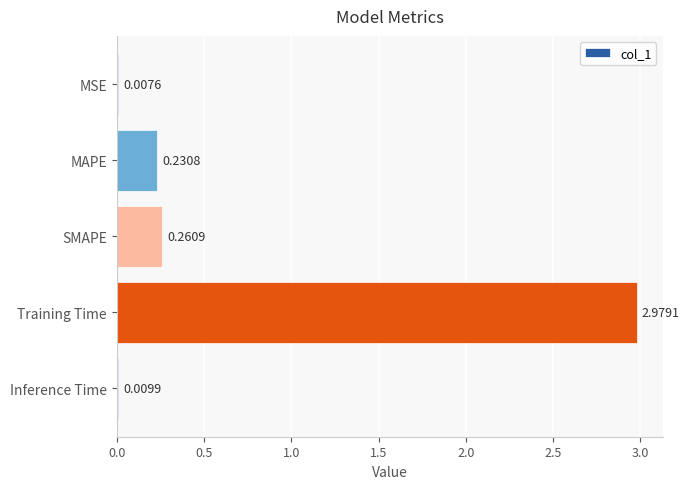

How many distinct data groups are displayed?

1